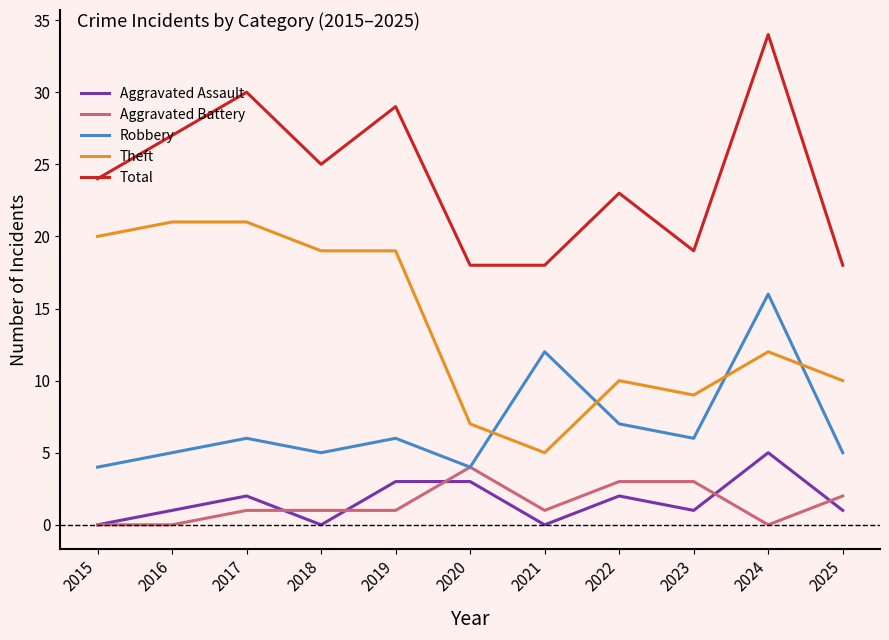

Reading left to right, extract all data points from this chart.

Aggravated Assault: 2015=0	2016=1	2017=2	2018=0	2019=3	2020=3	2021=0	2022=2	2023=1	2024=5	2025=1
Aggravated Battery: 2015=0	2016=0	2017=1	2018=1	2019=1	2020=4	2021=1	2022=3	2023=3	2024=0	2025=2
Robbery: 2015=4	2016=5	2017=6	2018=5	2019=6	2020=4	2021=12	2022=7	2023=6	2024=16	2025=5
Theft: 2015=20	2016=21	2017=21	2018=19	2019=19	2020=7	2021=5	2022=10	2023=9	2024=12	2025=10
Total: 2015=24	2016=27	2017=30	2018=25	2019=29	2020=18	2021=18	2022=23	2023=19	2024=34	2025=18